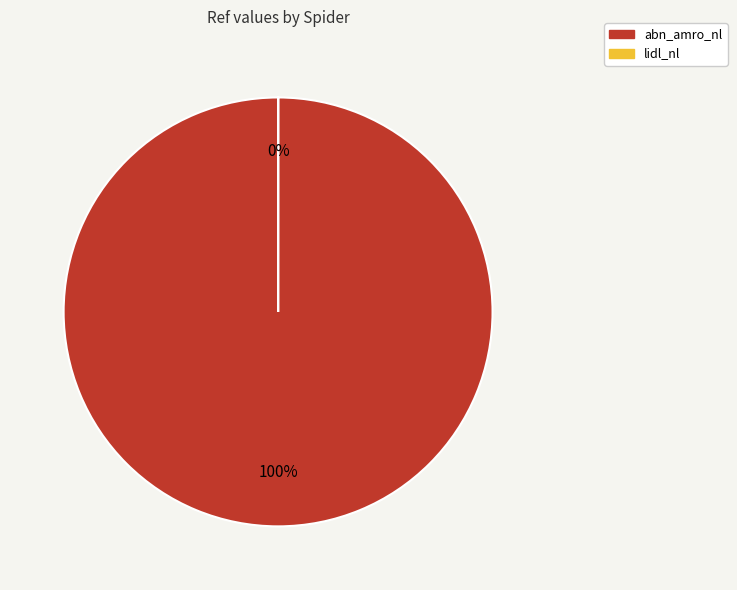

Does lidl_nl represent more than half of the total?

No